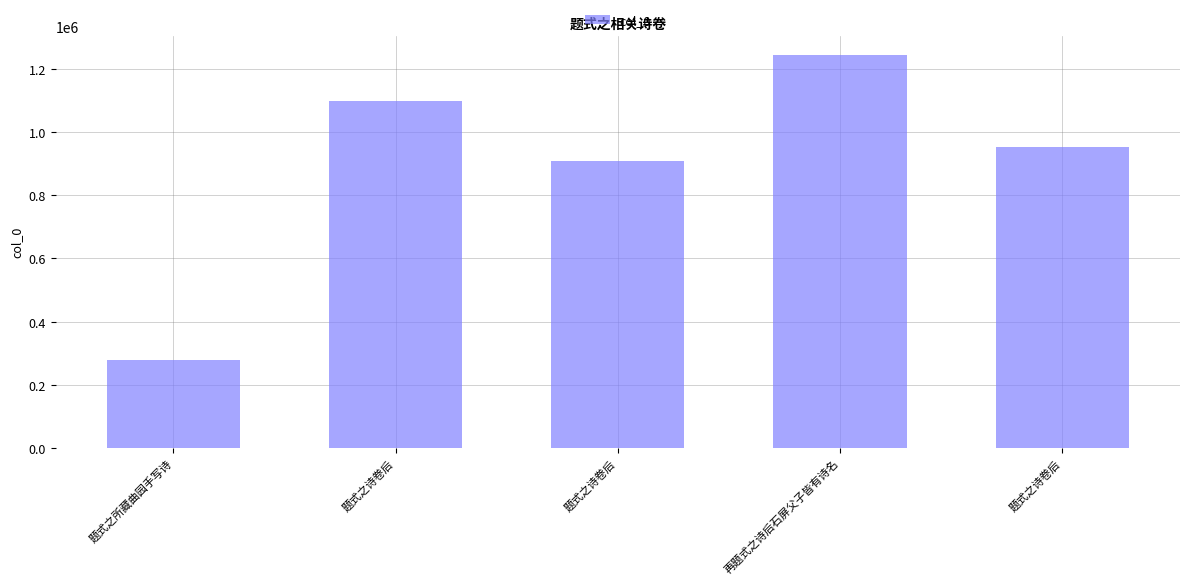

Are the bars horizontal?

No